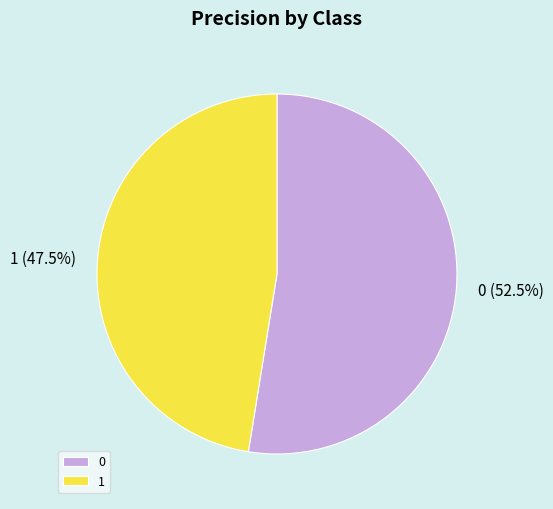

How many slices are in this pie chart?

2